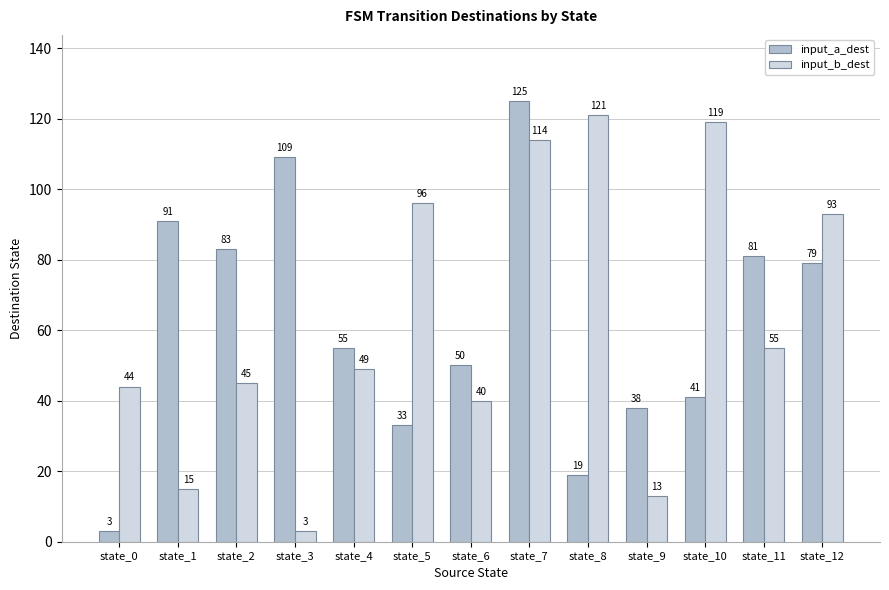

What is the total value across all series at state_12?

172